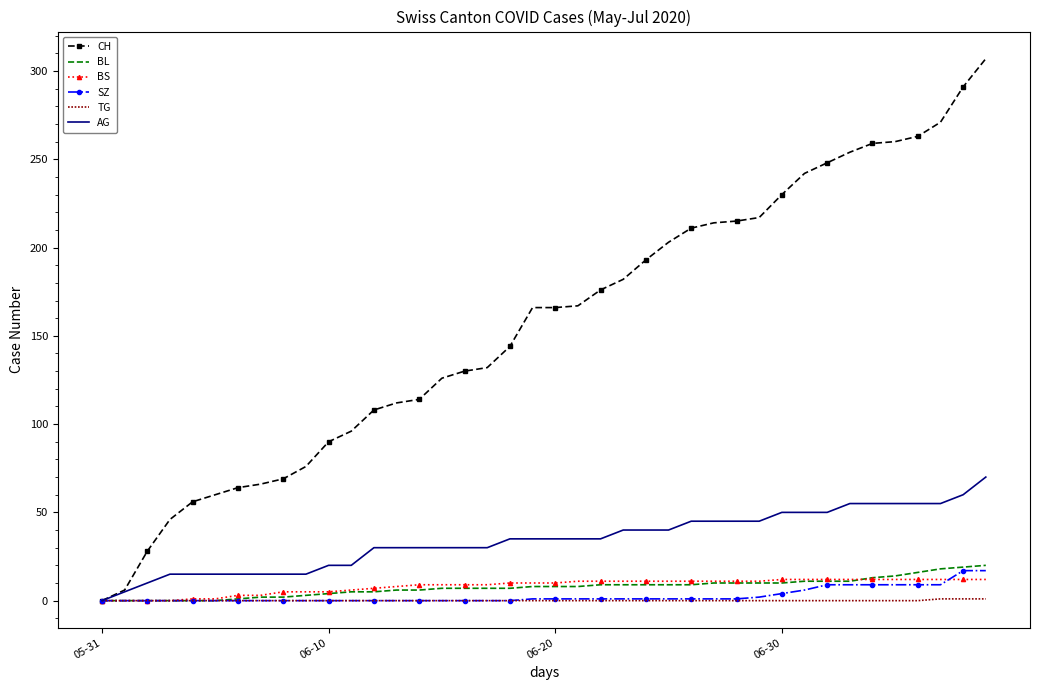

Which series has the largest total across all categories?

CH